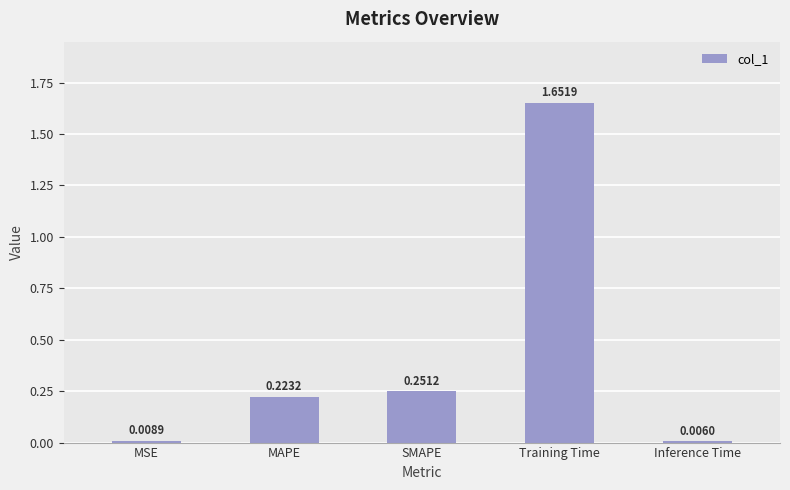

How many series are shown in this chart?

1